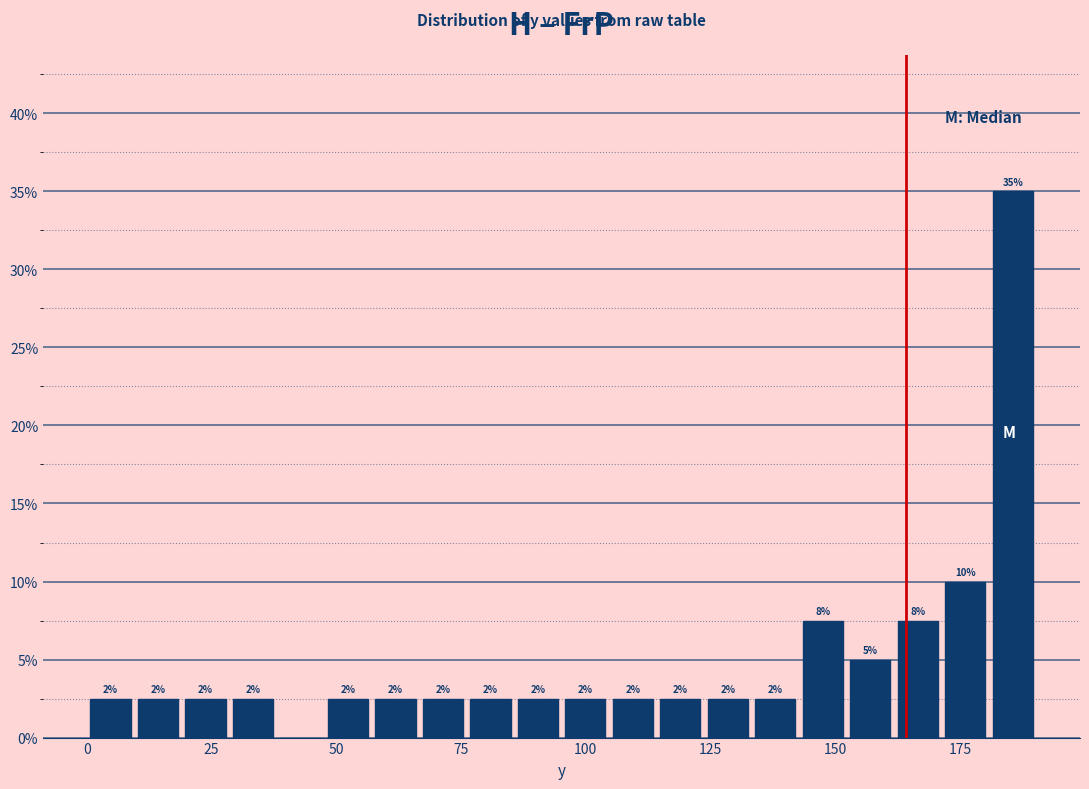

Around what value on the x-axis is the tallest bar? Give the approximate position of its centre, as read against the axis.

185